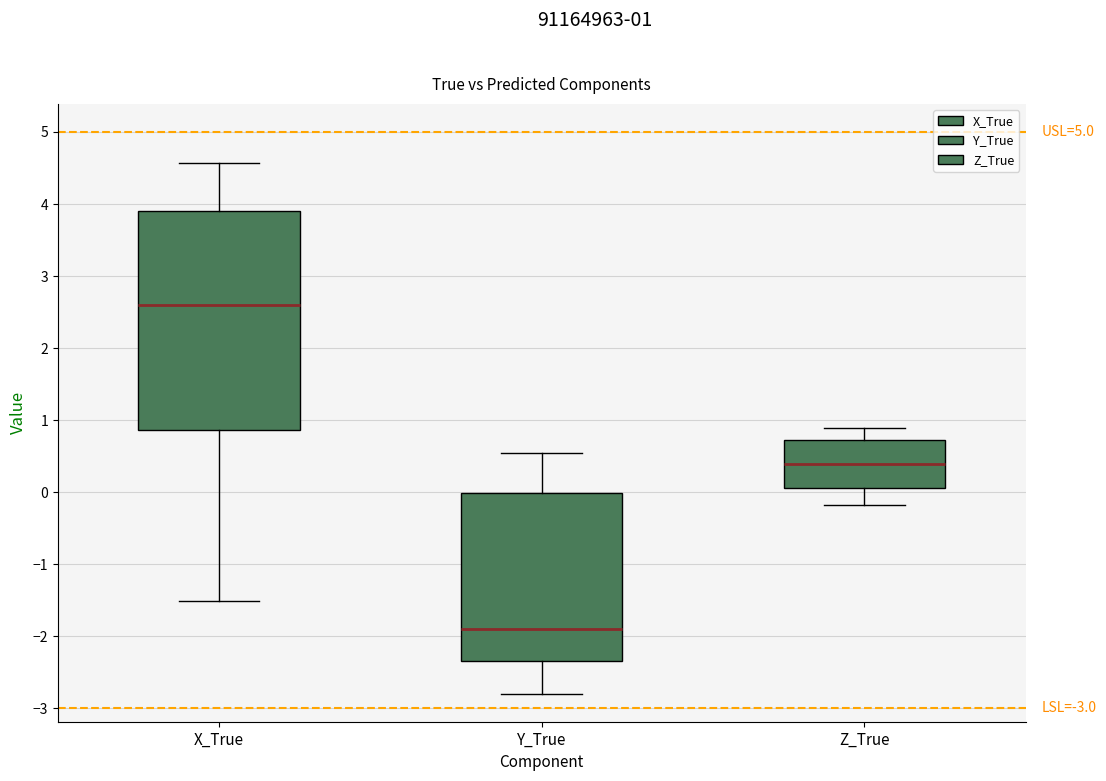

Reading left to right, read every box against the y-axis: the position of its median line, the range the box covers, and the ends of its whiskers. The values are not printed on the chart, so give them approximately, as read against the axis.

X_True: median 2.6, box 0.9 to 3.9, whiskers -1.5 to 4.6
Y_True: median -1.9, box -2.3 to 0.0, whiskers -2.8 to 0.5
Z_True: median 0.4, box 0.1 to 0.7, whiskers -0.2 to 0.9